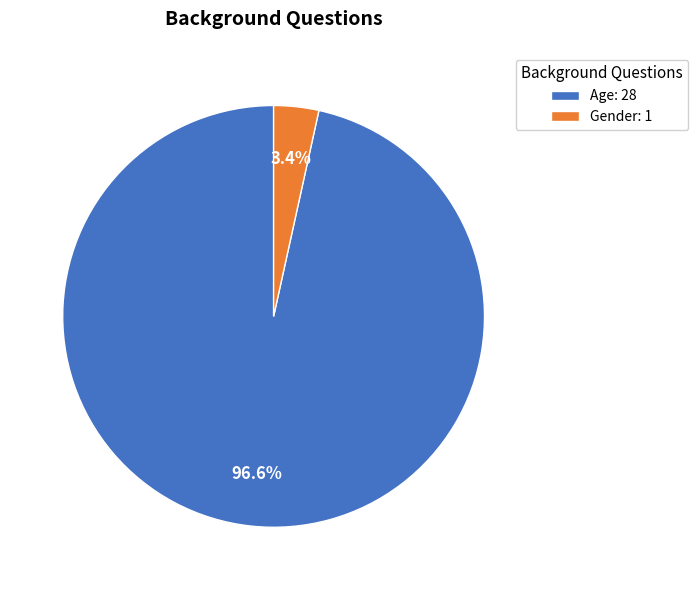

Which has a higher value, Age or Gender?

Age